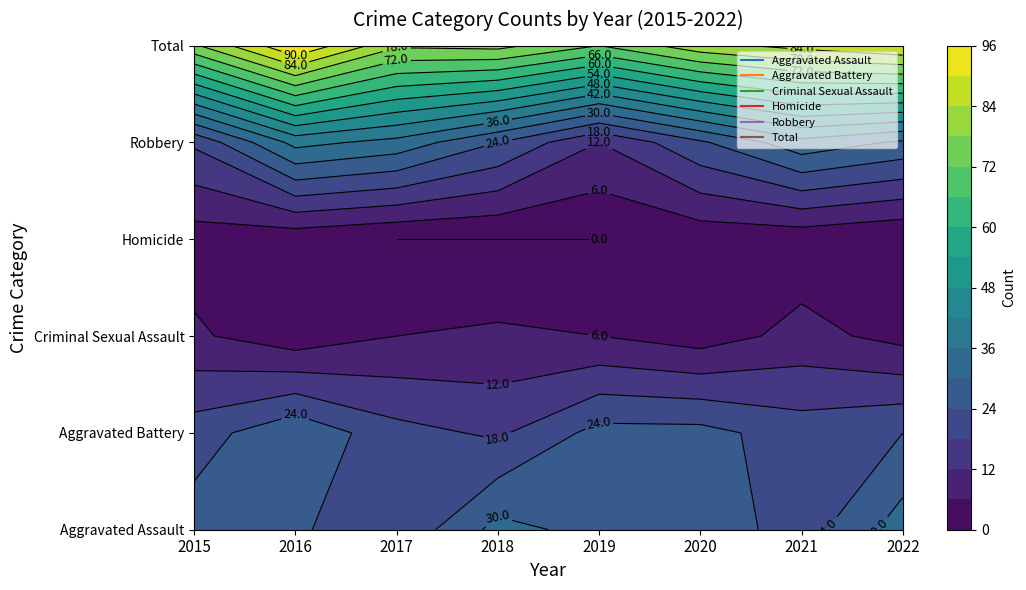

Reading left to right, transcribe all the data shown in this chart.

Aggravated Assault: 2015=27	2016=25	2017=19	2018=32	2019=28	2020=28	2021=21	2022=33
Aggravated Battery: 2015=21	2016=29	2017=20	2018=17	2019=26	2020=26	2021=21	2022=24
Criminal Sexual Assault: 2015=7	2016=2	2017=6	2018=7	2019=6	2020=3	2021=8	2022=4
Homicide: 2015=3	2016=2	2017=0	2018=0	2019=0	2020=2	2021=2	2022=0
Robbery: 2015=19	2016=38	2017=34	2018=24	2019=12	2020=23	2021=34	2022=29
Total: 2015=77	2016=96	2017=79	2018=80	2019=72	2020=82	2021=86	2022=90